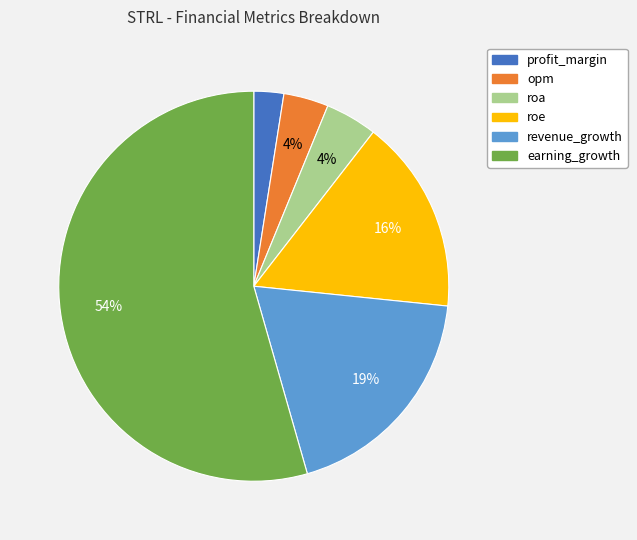

Between profit_margin and roe, which is larger?

roe